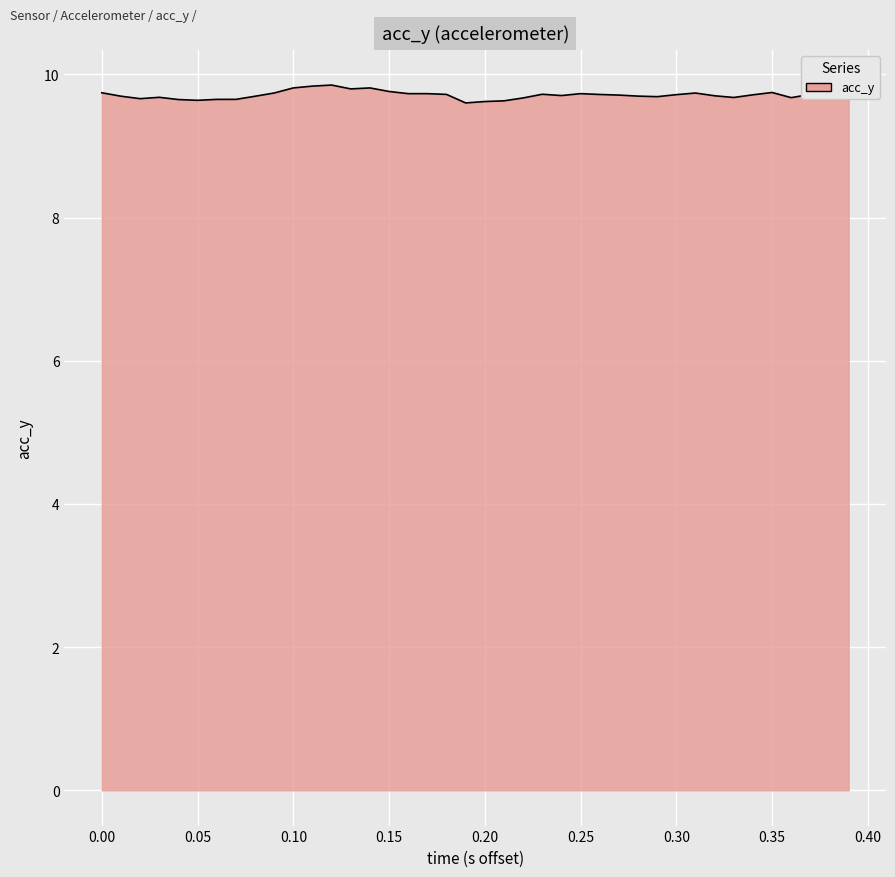

What is the smallest value displayed?

9.6